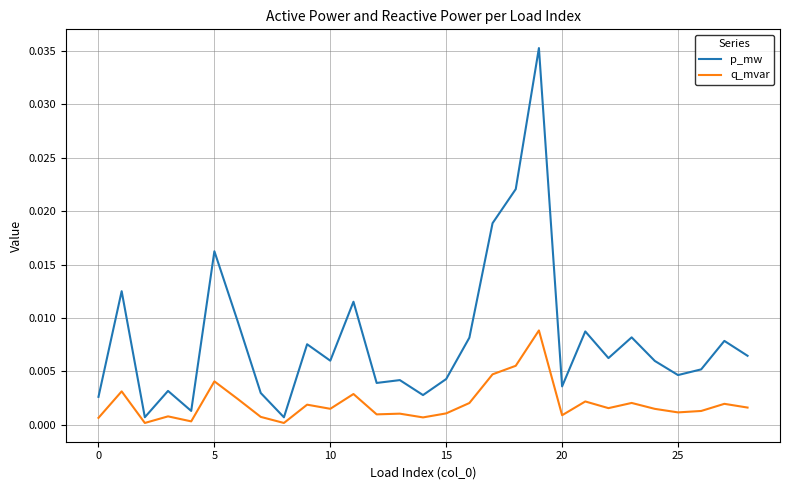

List the series in order of their overall mean, lowest first.

q_mvar, p_mw